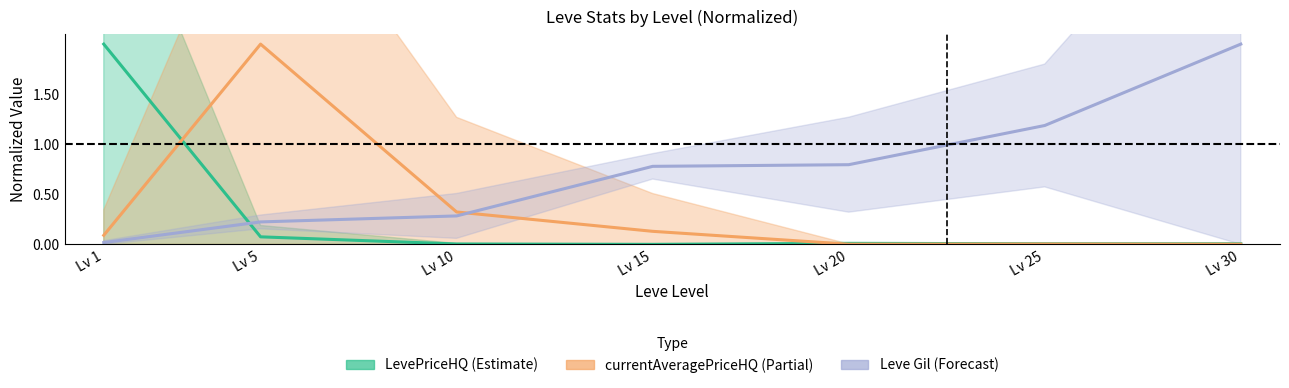

True or false: currentAveragePriceHQ (Partial) and LevePriceHQ (Estimate) cross at least once.

True